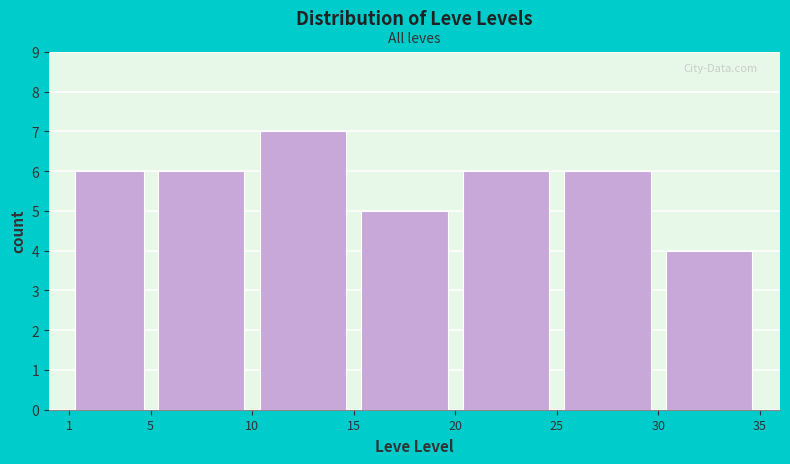

How tall is the bar that spans 25 to 30 on the x-axis? The values are not printed on the chart, so give them approximately, as read against the axis.

6